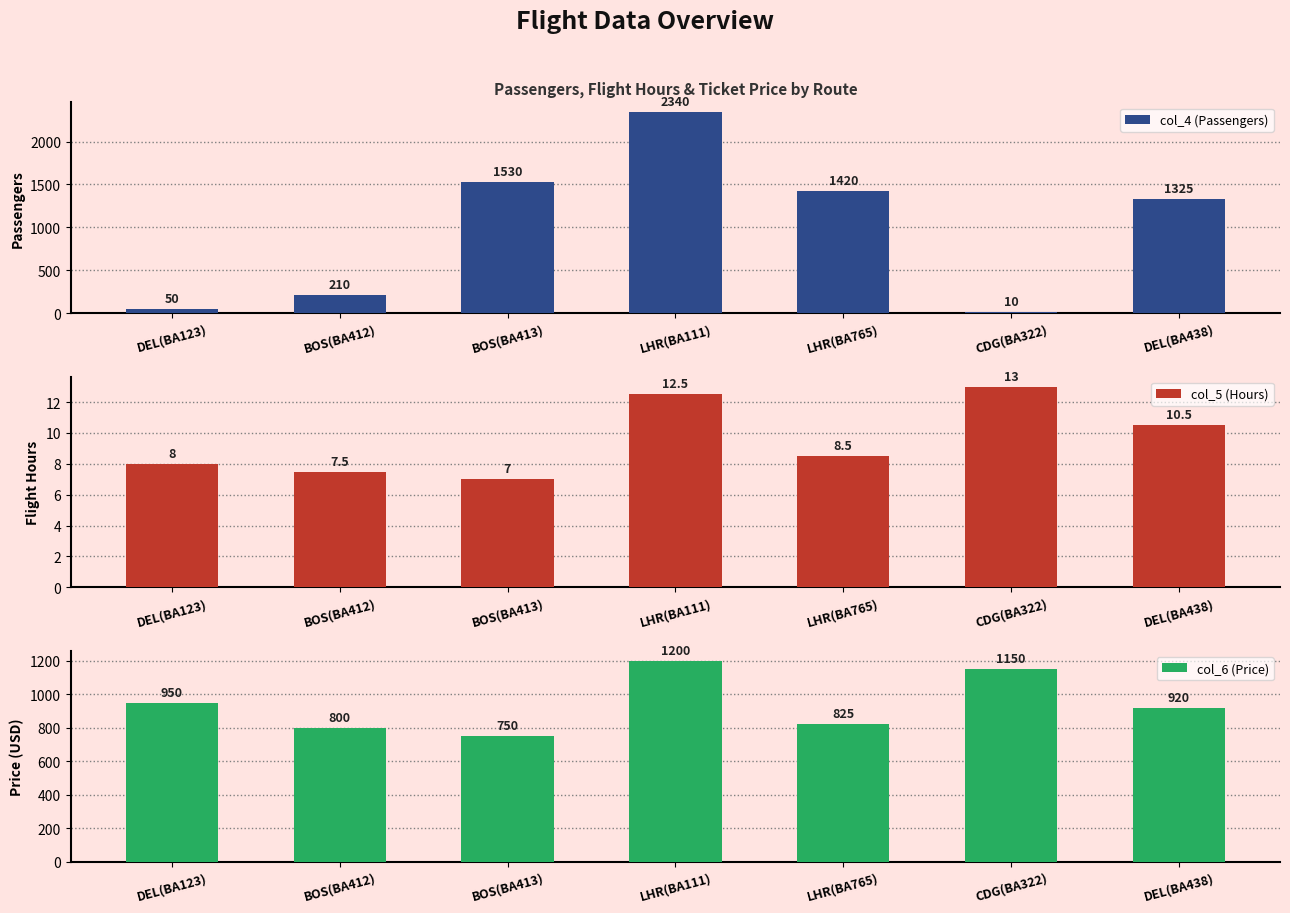

At which category is the sum across all series the highest?

LHR(BA111)